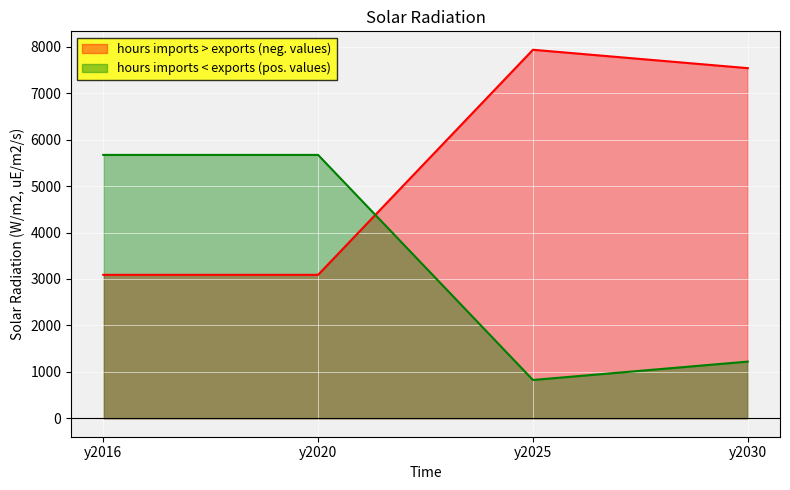

List the series in order of their peak value, highest first.

hours imports > exports (neg. values), hours imports < exports (pos. values)